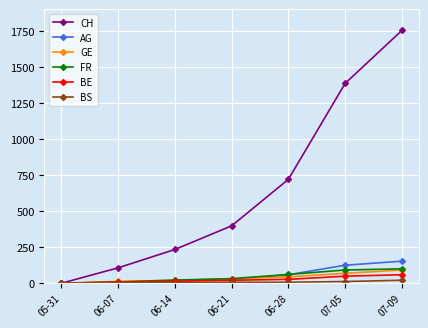

Between 06-07 and 07-09, which series saw the biggest shift?

CH